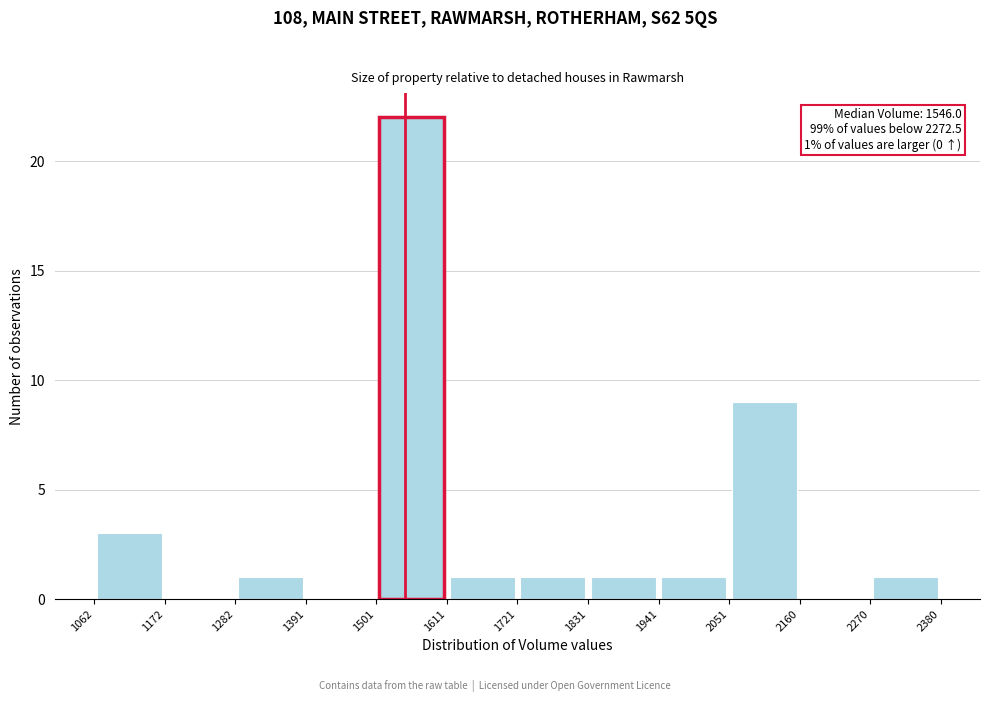

Which range on the x-axis has the tallest bar?

1501 to 1611